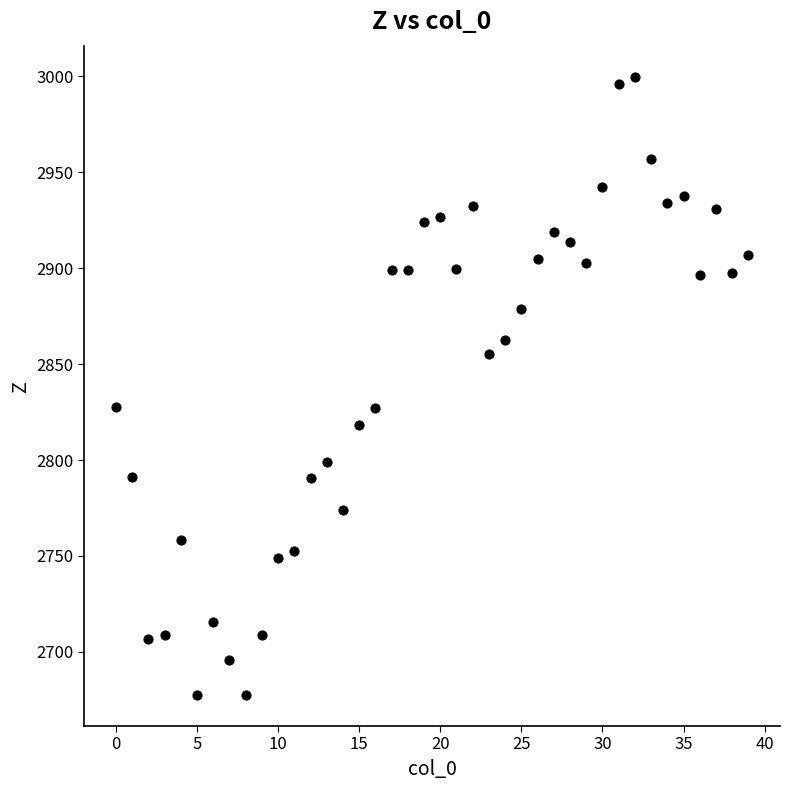

What is the range of Y values (max minus min)?

322.5